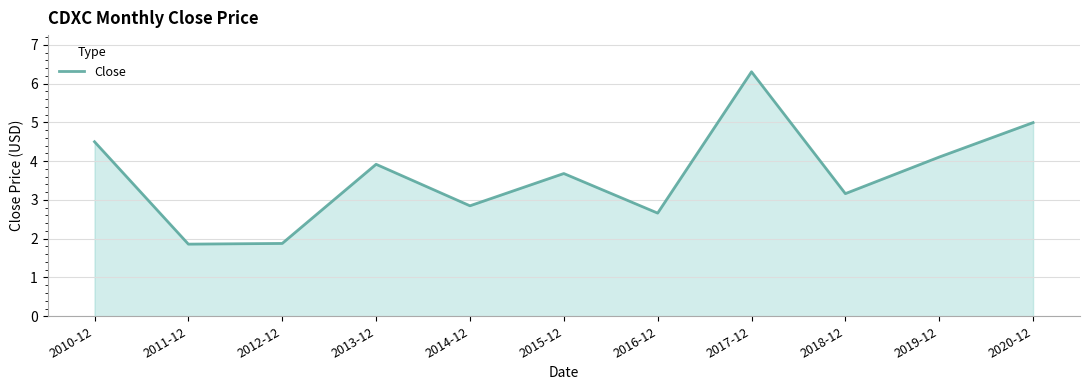

At which label does the data first exceed 3?

2010-12